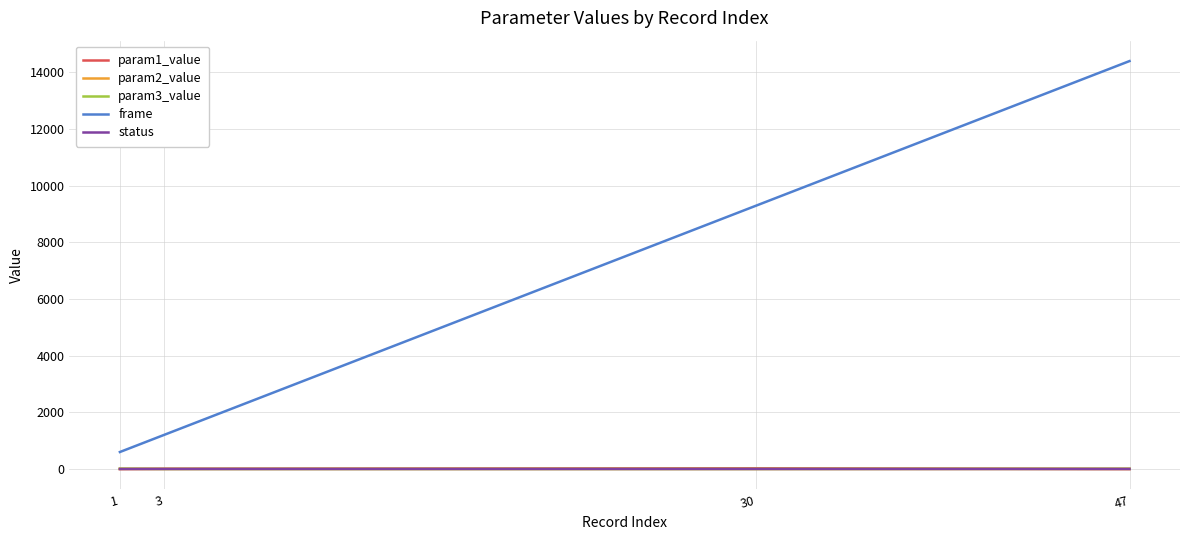

What is the maximum value for param2_value?

0.9